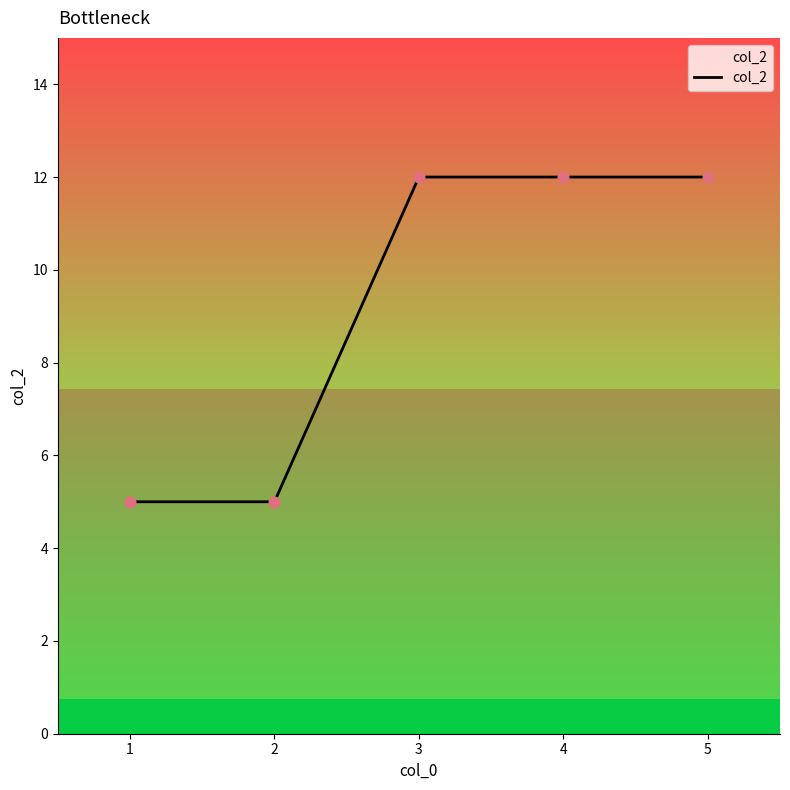

Approximately how many times larger is the value at 3 compared to 1?

2.4